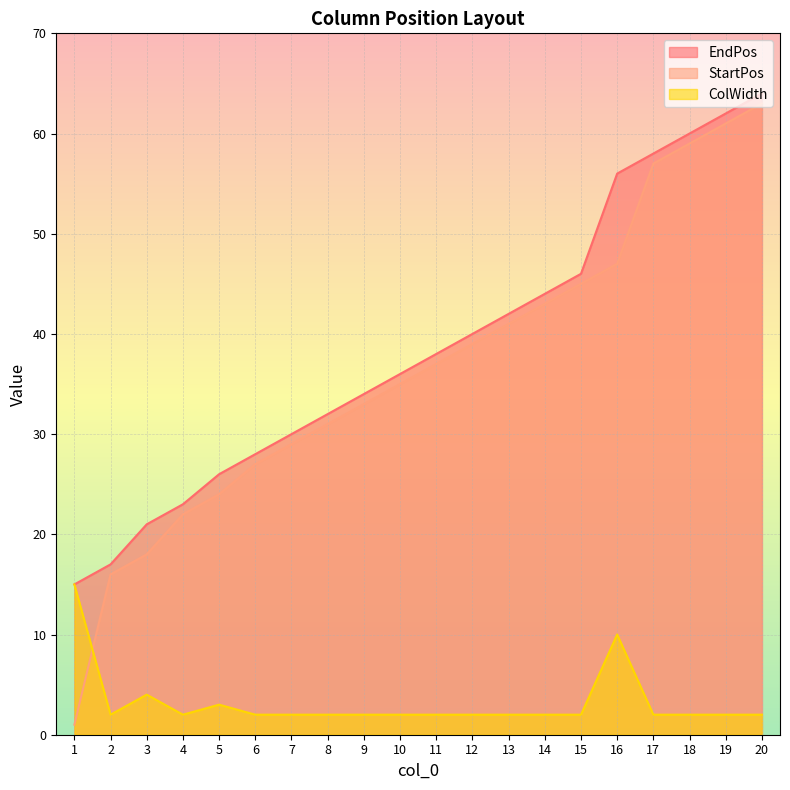

What is the total value across all series at 8?

65